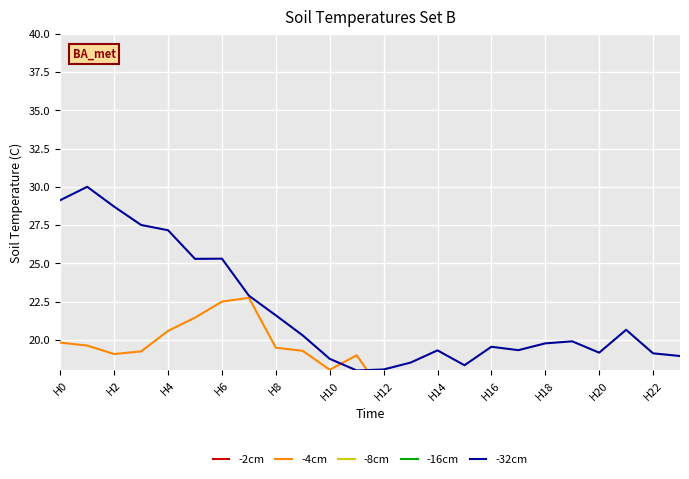

Is it true that -32cm equals 33.0 at H10?

False